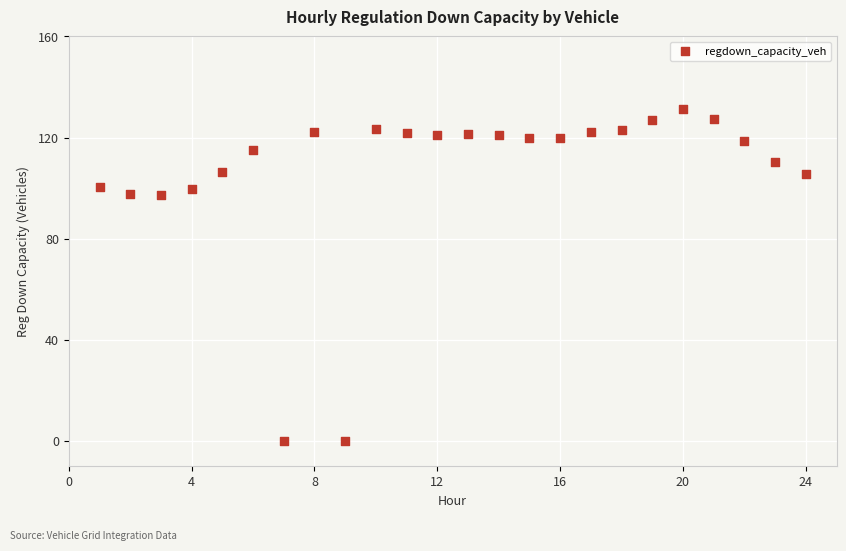

What is the range of X values (max minus min)?

23.0